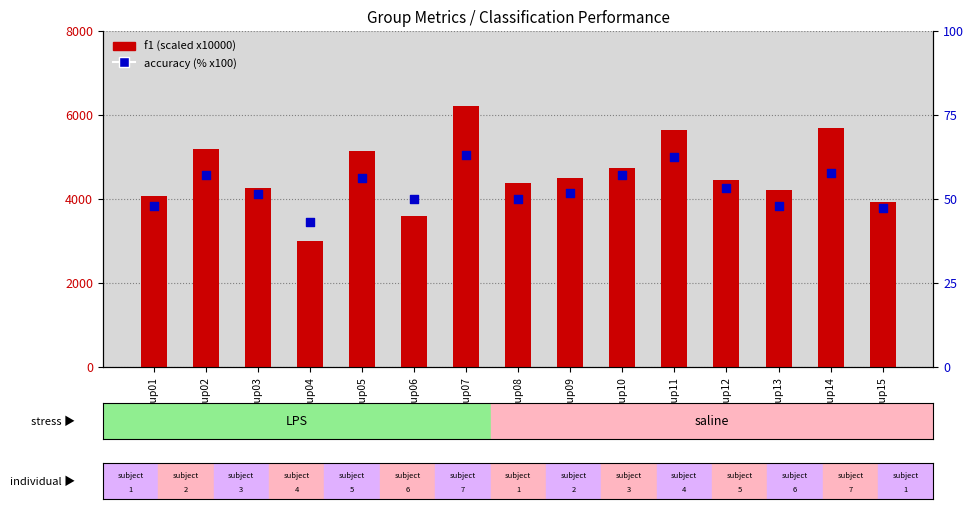

What are all the series names shown in the legend?

f1 (scaled), accuracy (%)